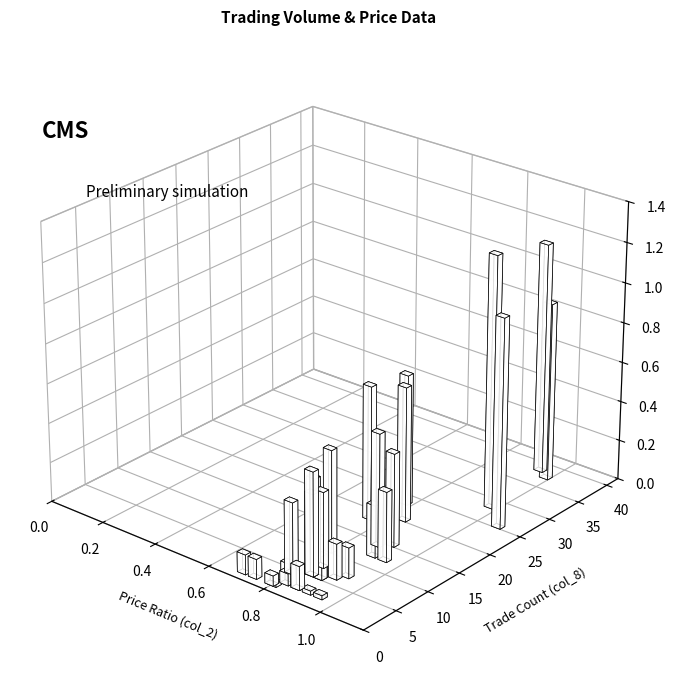

How many groups of bars are there?

40